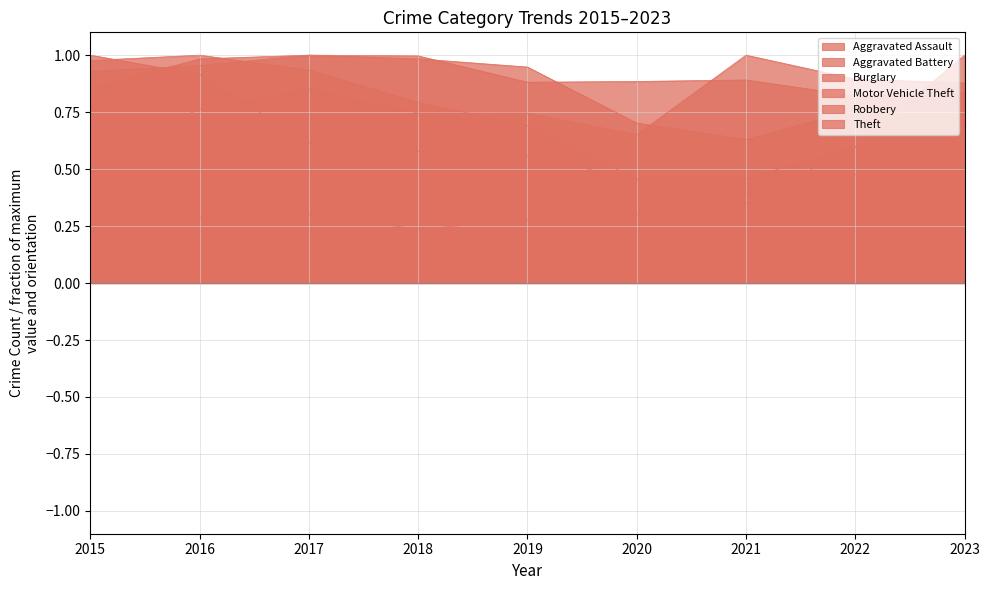

How many lines are shown in the chart?

6